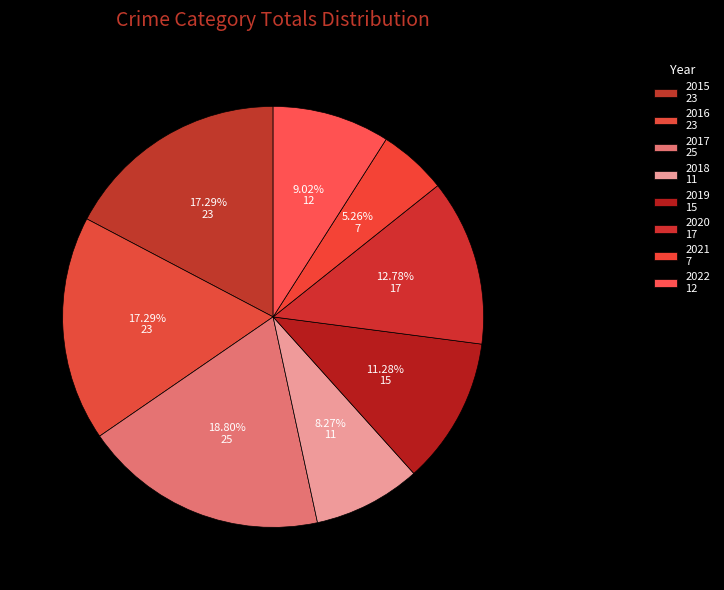

What portion of the pie excludes 2018?

91.7%